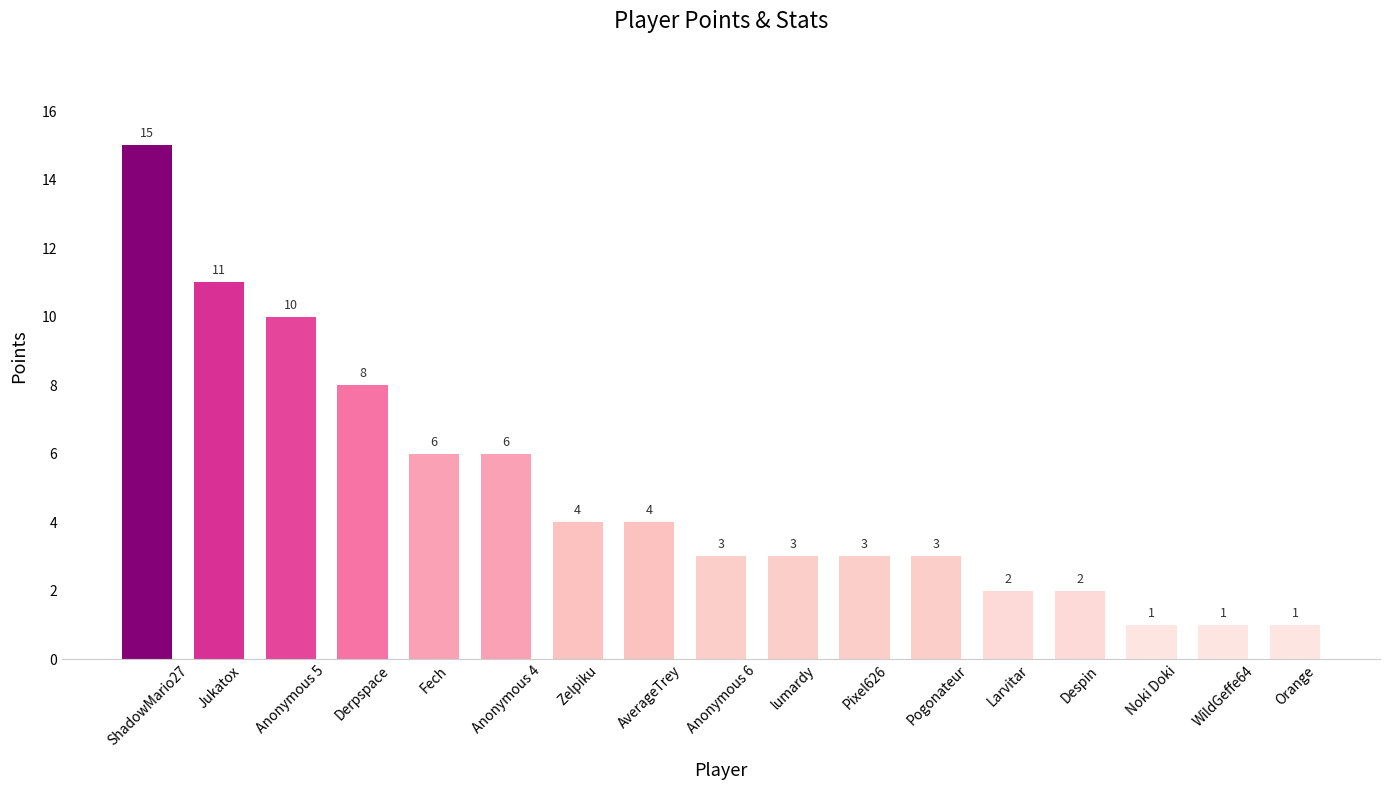

True or false: the data shows 1 at WildGeffe64.

True